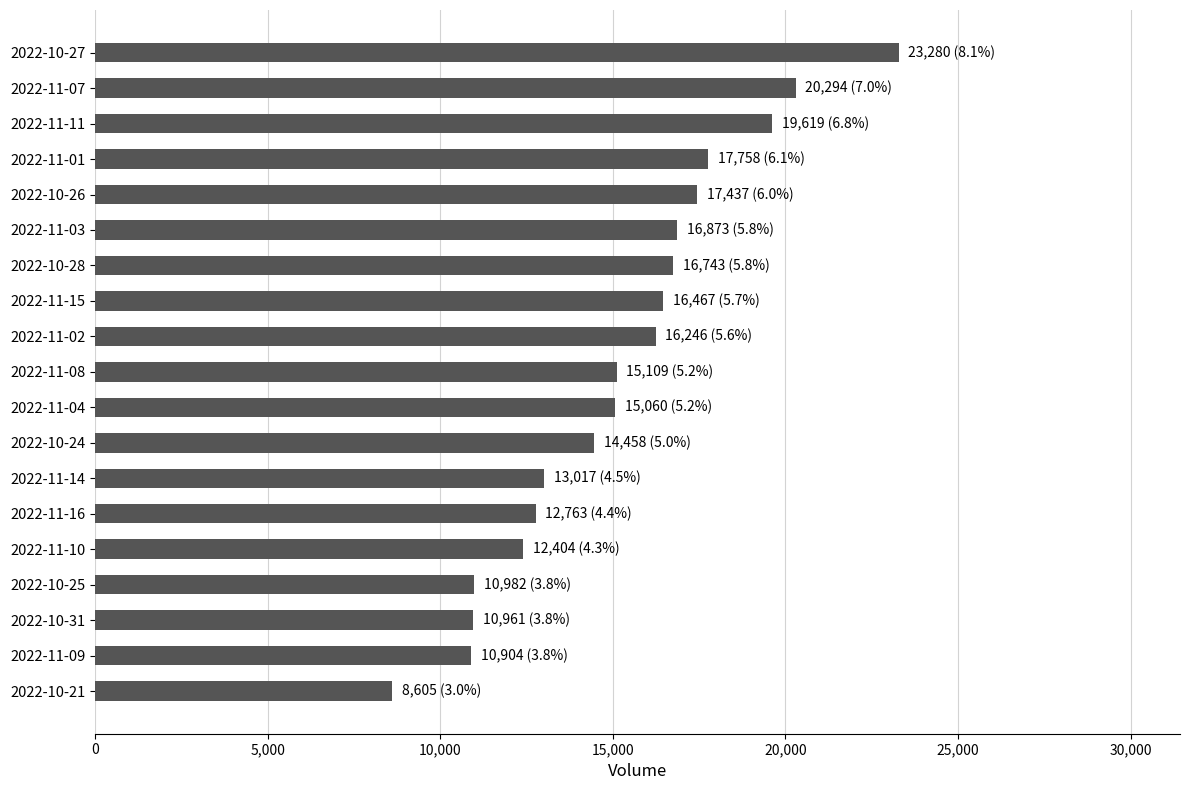

What is the smallest value displayed?

8605